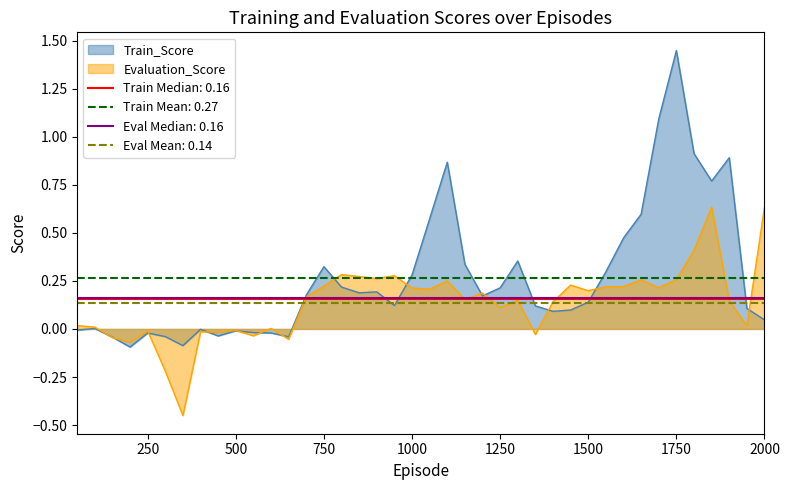

What is the maximum value shown in the chart?

1.4